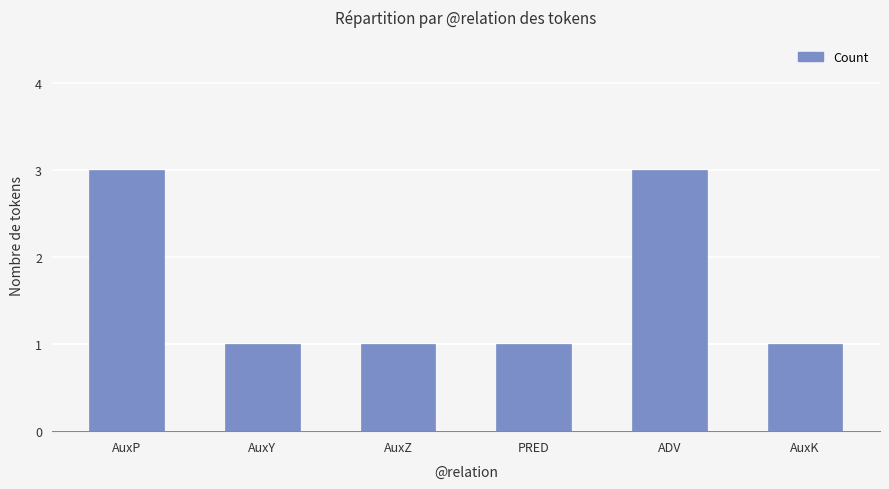

What is the sum of all values?

10